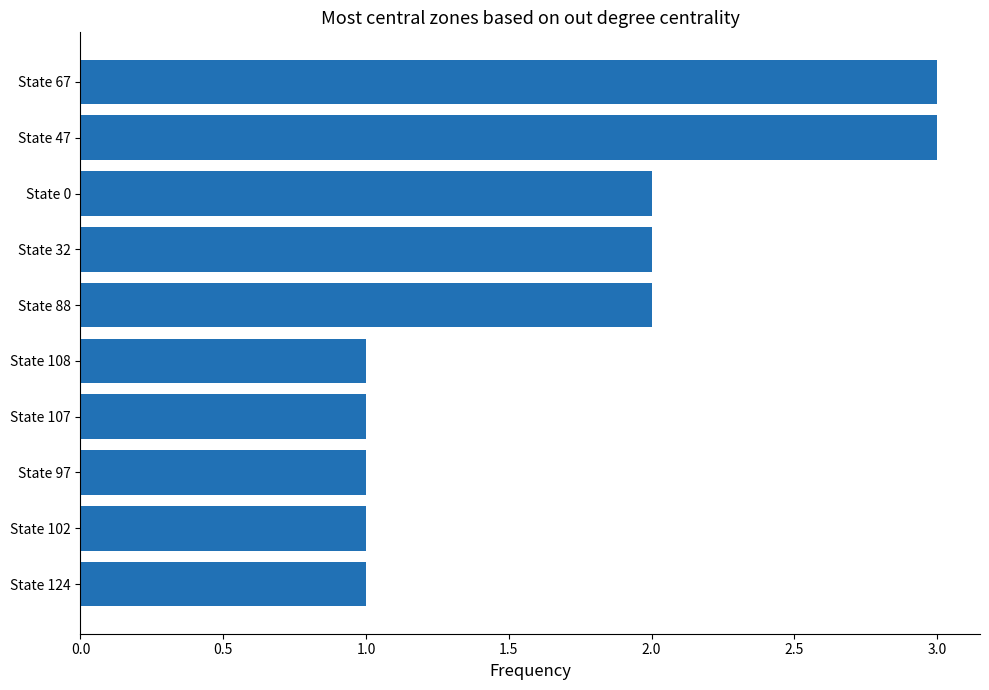

What is the sum of the values at State 47 and State 124?

4